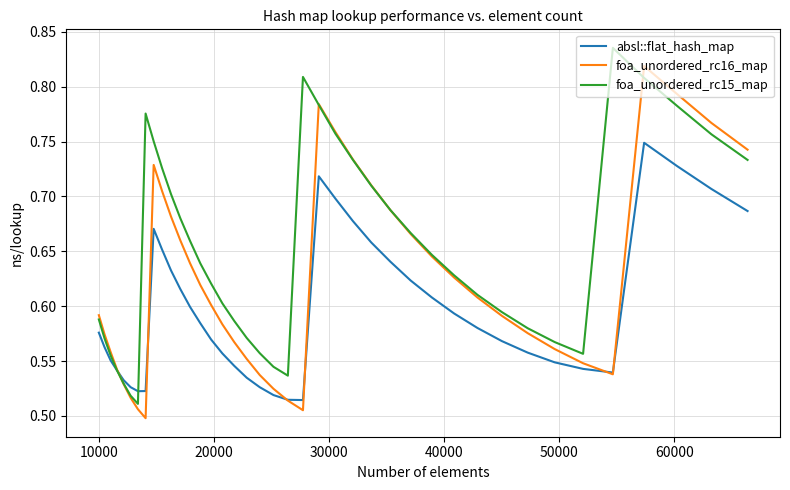

Rank the series by their maximum value, from highest to lowest.

foa_unordered_rc15_map, foa_unordered_rc16_map, absl::flat_hash_map